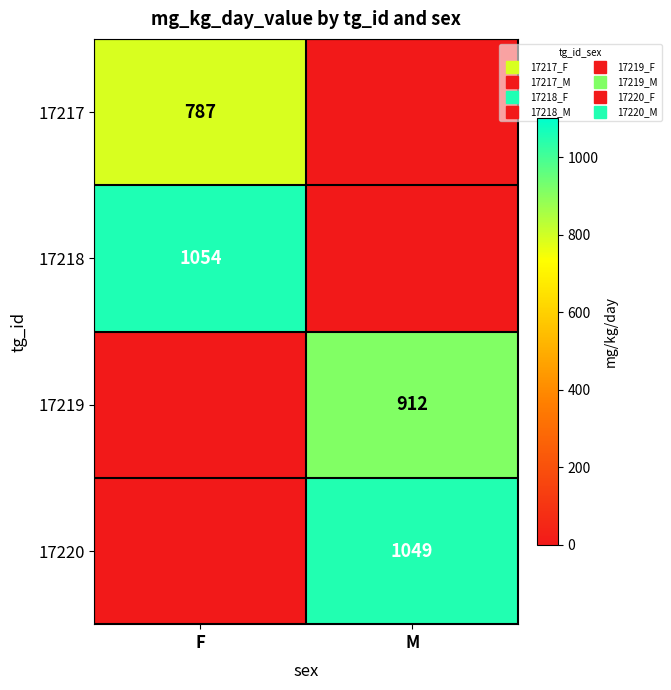

How many 17218 values are between 0 and 1054?

2